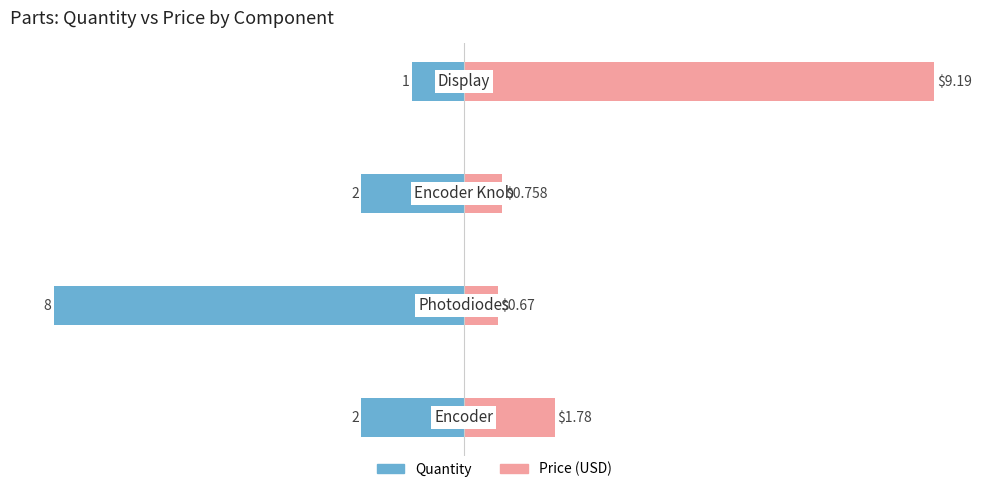

What is the lowest value of the Price series?

0.7